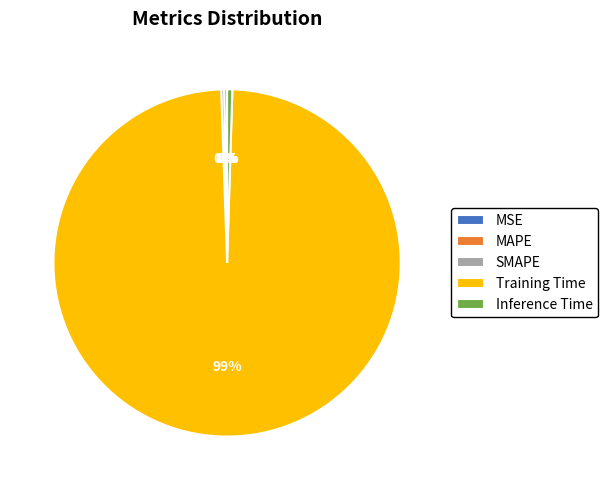

To the nearest percent, what is the average slice percentage?

20%